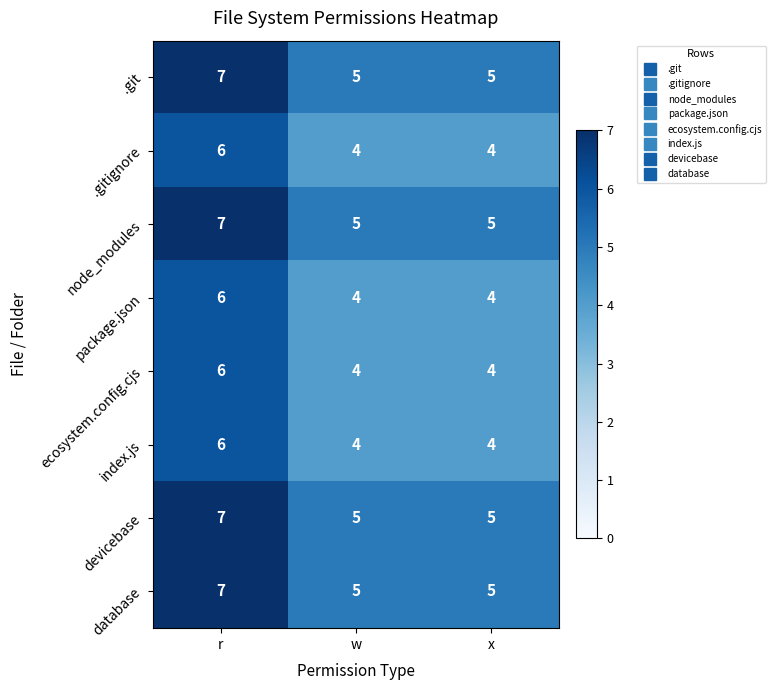

At which category does the chart reach its peak across all series?

r